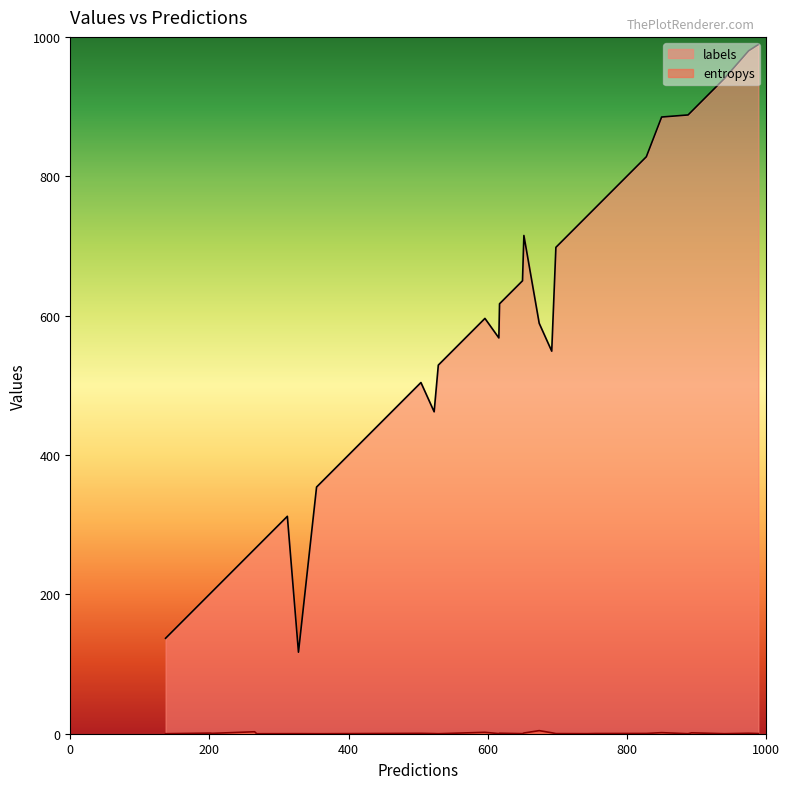

In entropys, how many points are lower than both neighbors (excluding endpoints)?

11